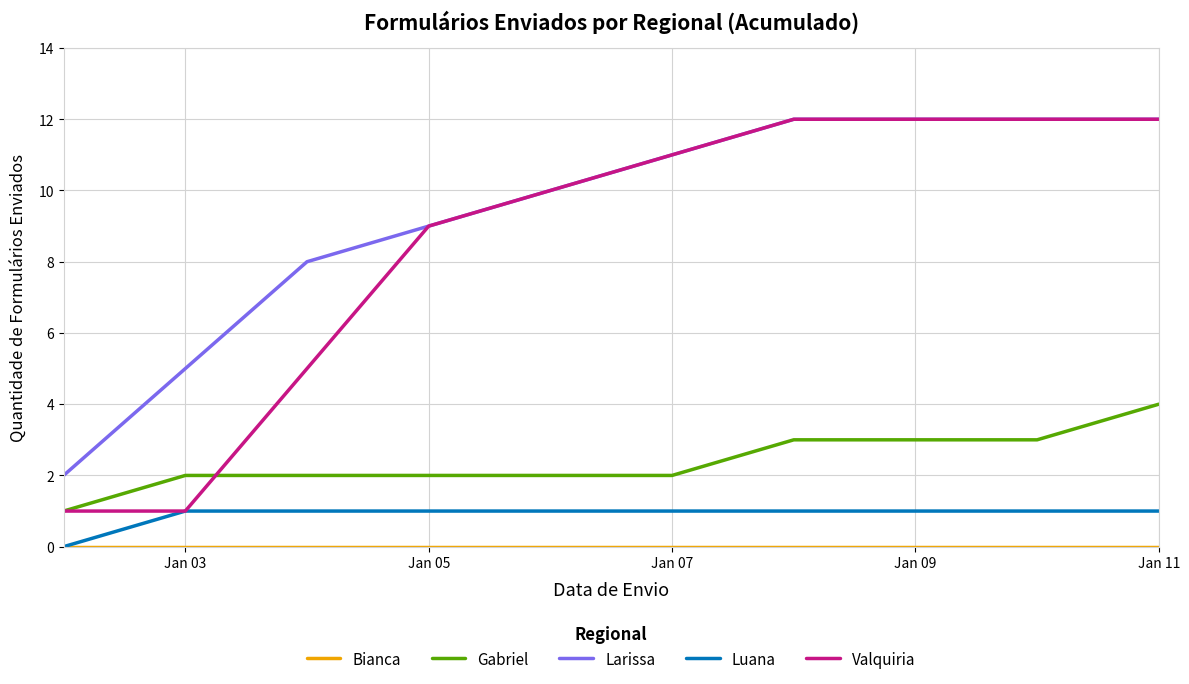

What is the highest value of the Valquiria series?

12